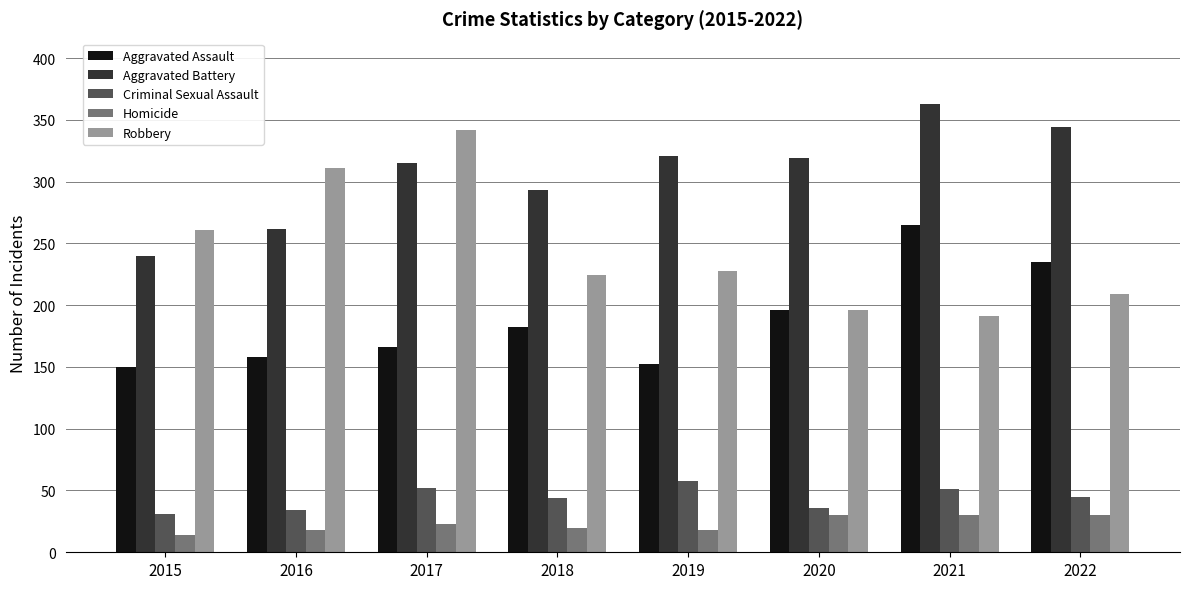

Which series has the largest range (max minus min)?

Robbery